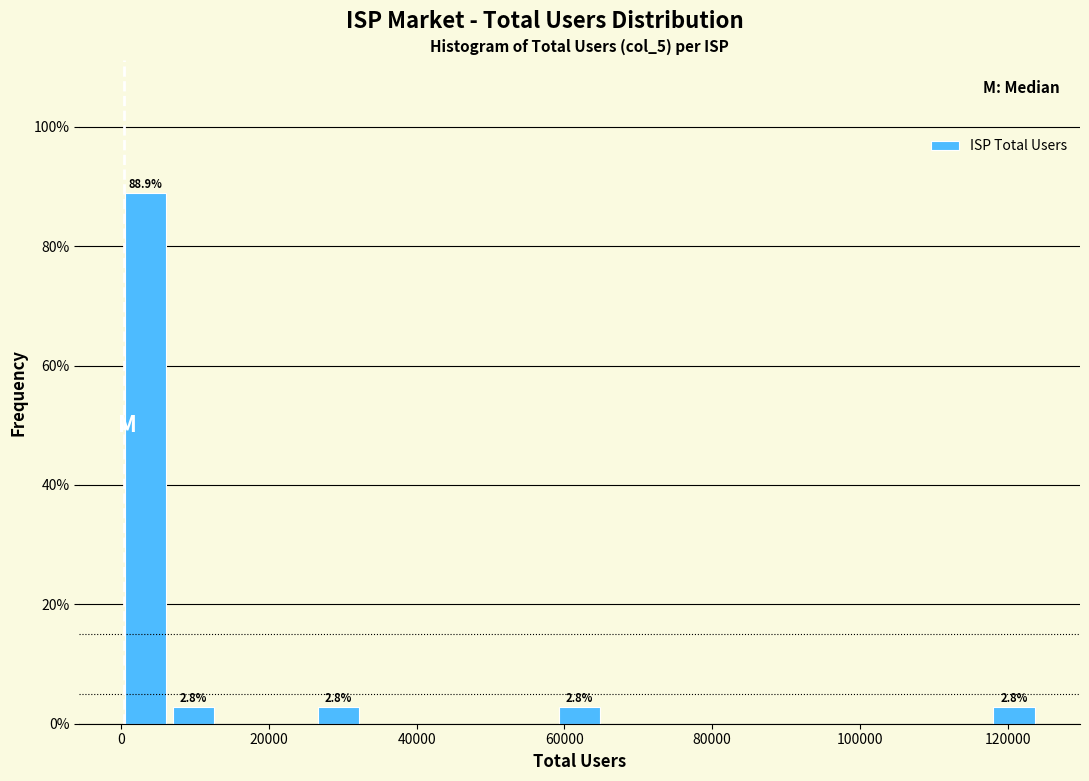

Around what value on the x-axis is the tallest bar? Give the approximate position of its centre, as read against the axis.

4000